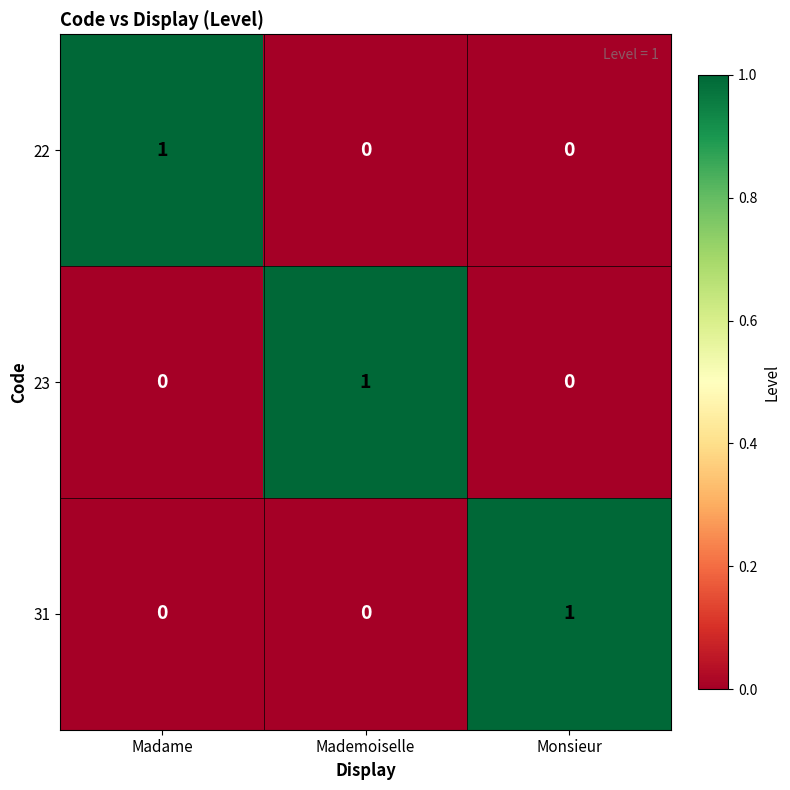

How many 22 values are between 0 and 1?

3